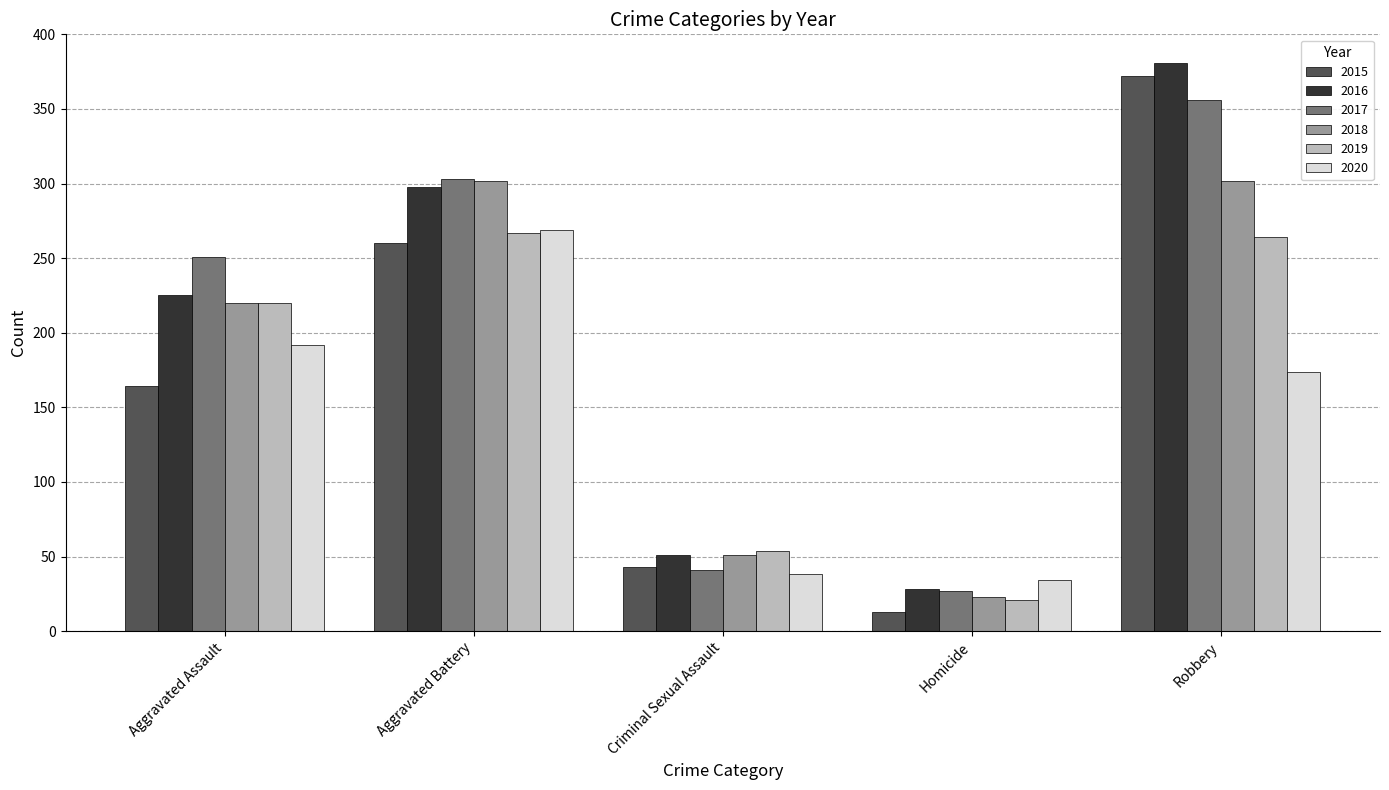

What is the spread (max minus min) of values at Aggravated Assault?

87